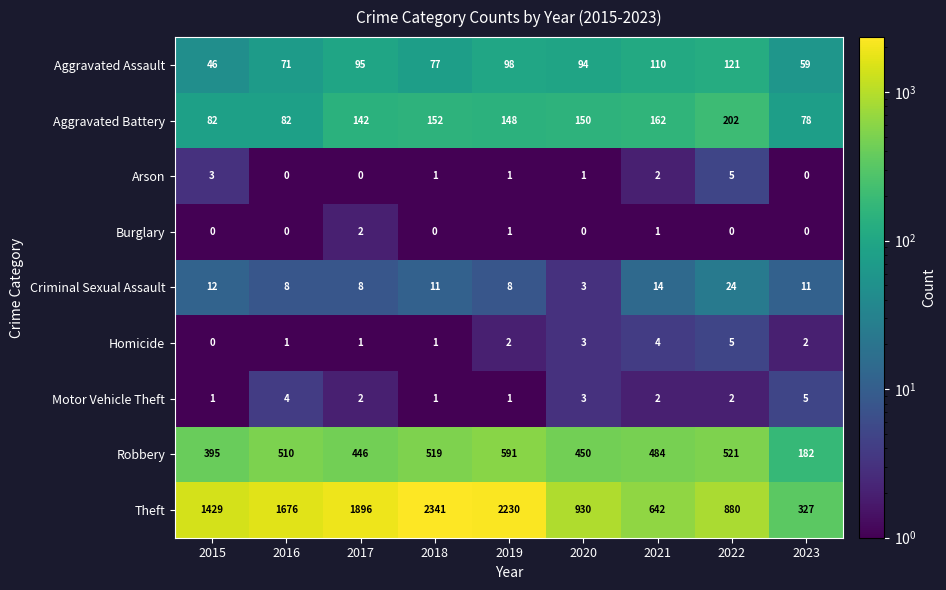

Count the Motor Vehicle Theft values in the range 1 to 3.

7